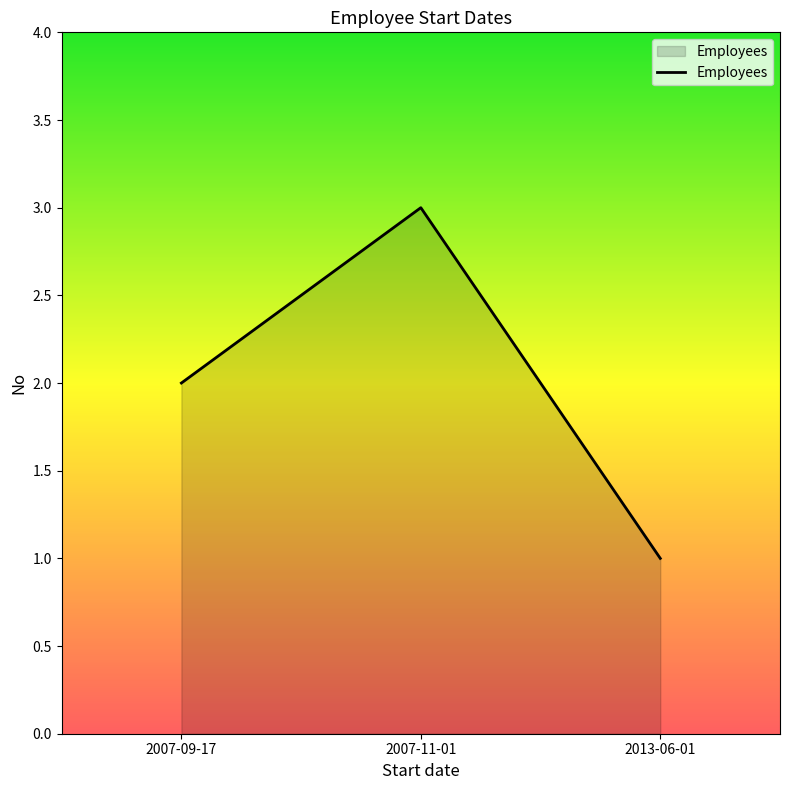

Rank the categories by value from lowest to highest.

2013-06-01, 2007-09-17, 2007-11-01